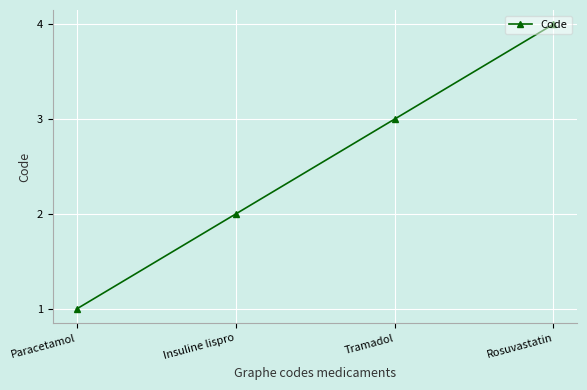

Which label corresponds to the smallest value in the chart?

Paracetamol